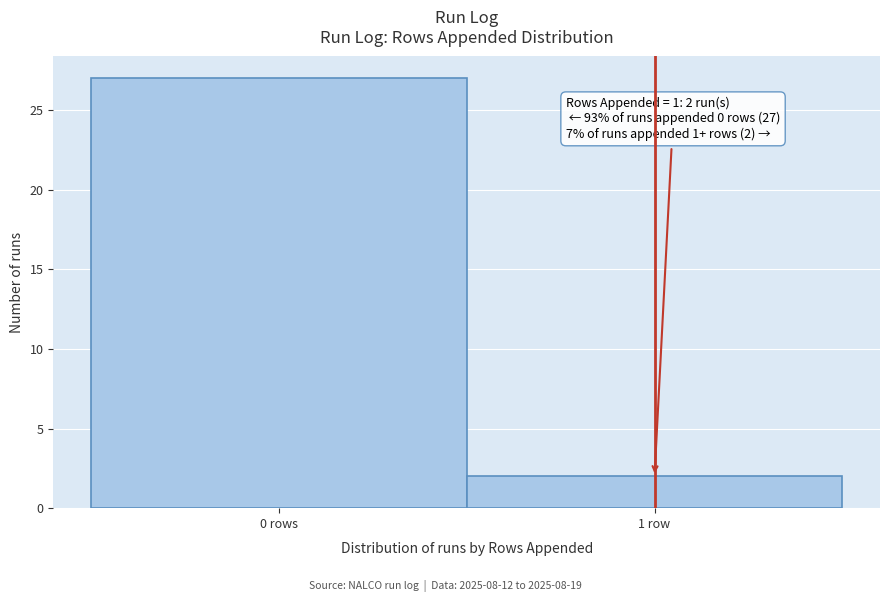

Reading right to left, list all the values displayed in this chart.

1 row=2	0 rows=27